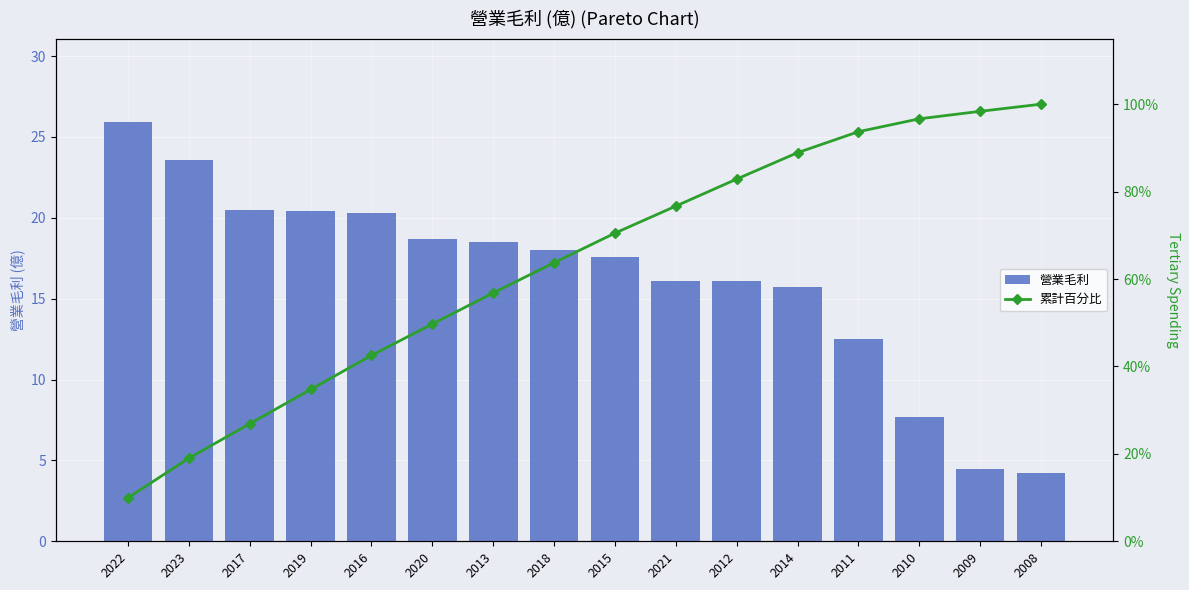

Is it true that 營業毛利 equals 45.8 at 2022?

False